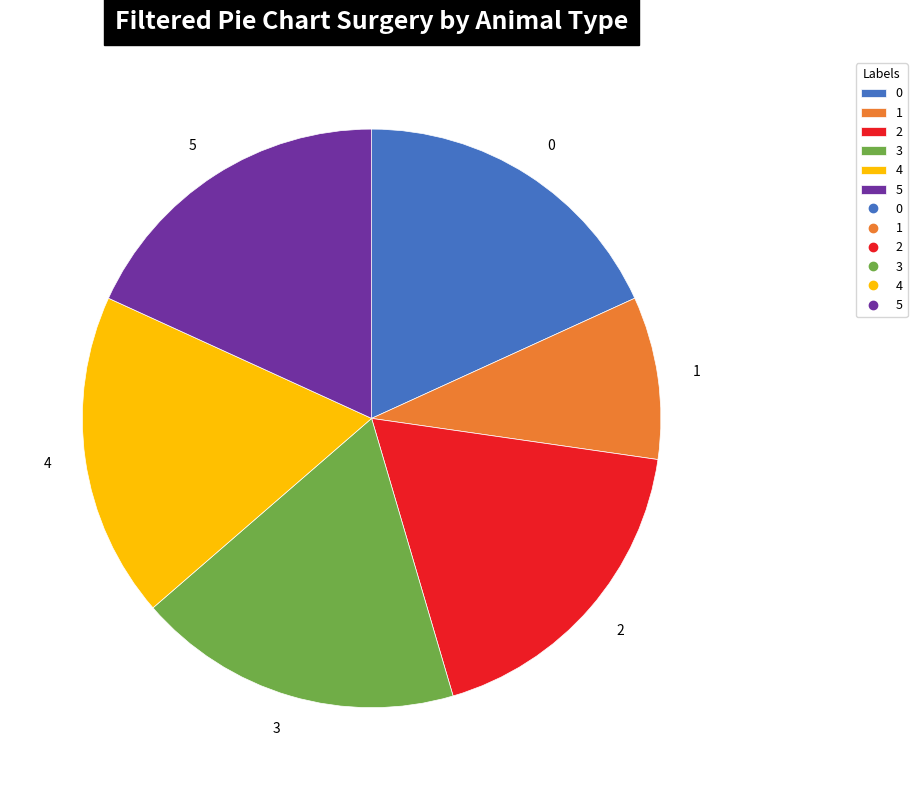

The 3 slice represents 18% of the pie. True or false?

True